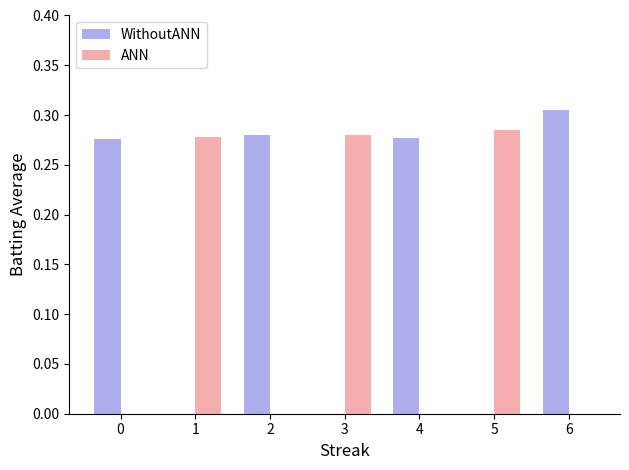

How many data points does each series have?

7